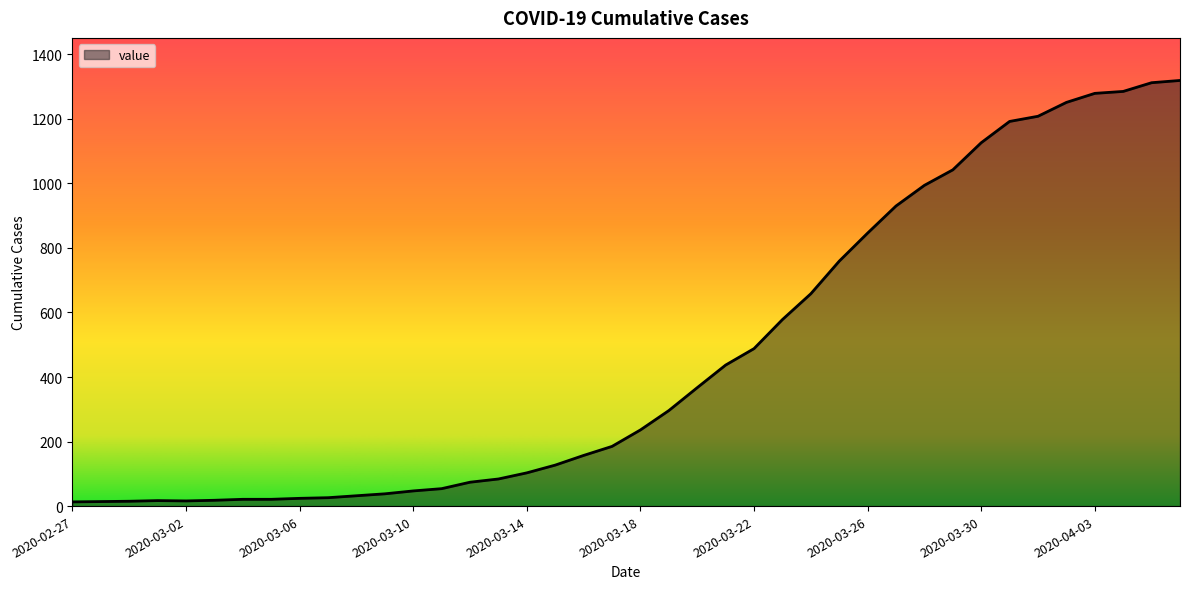

What is the maximum value shown in the chart?

1319